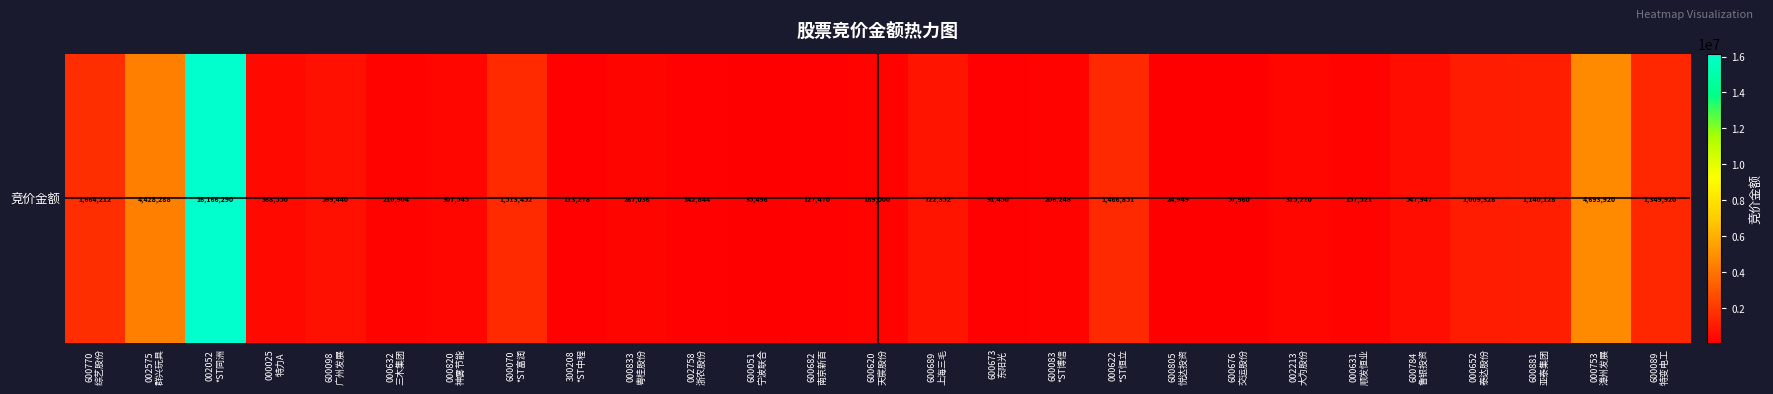

True or false: the data shows 206248 at 600083
*ST博信.

True